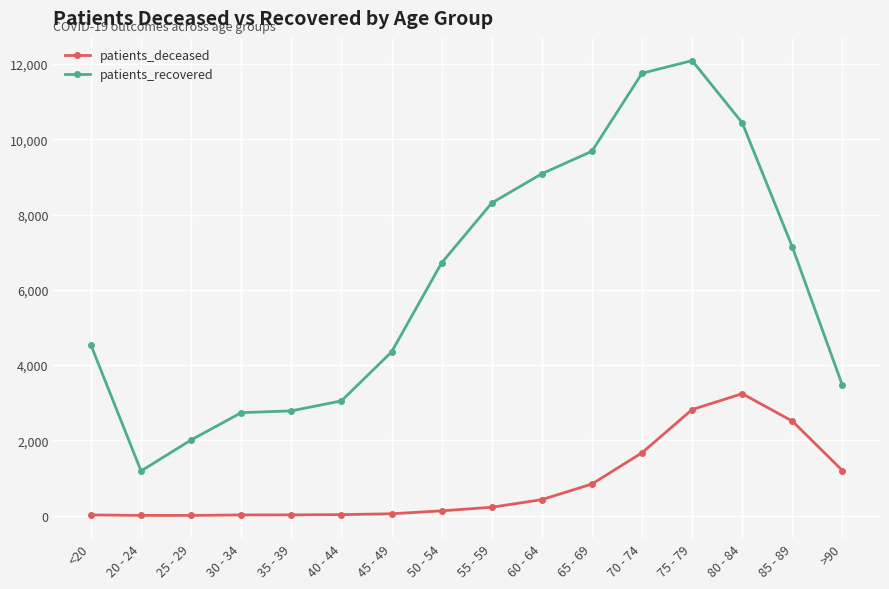

The value of patients_recovered at 45 - 49 is 7088. True or false?

False